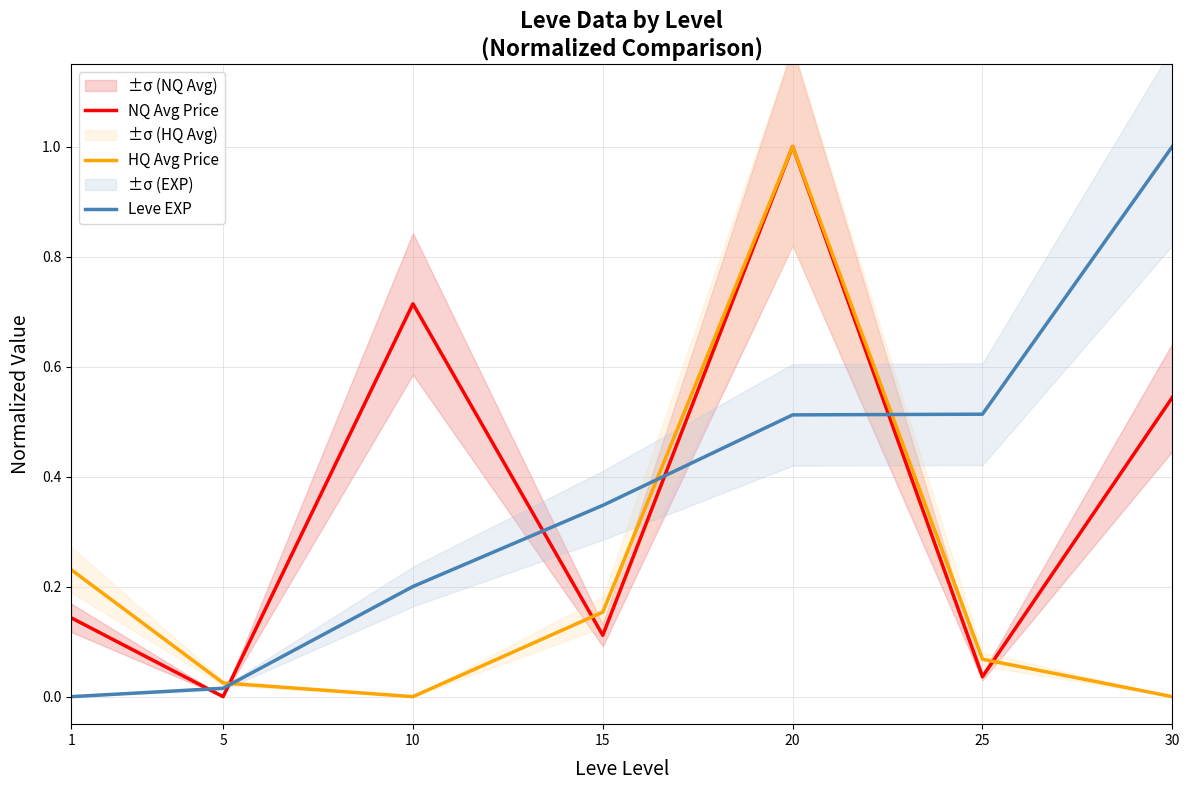

What is the value of the HQ Avg Price point at the 4th from the left?

0.2